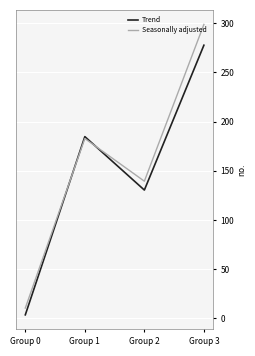

Which label corresponds to the largest value in the chart?

Group 3